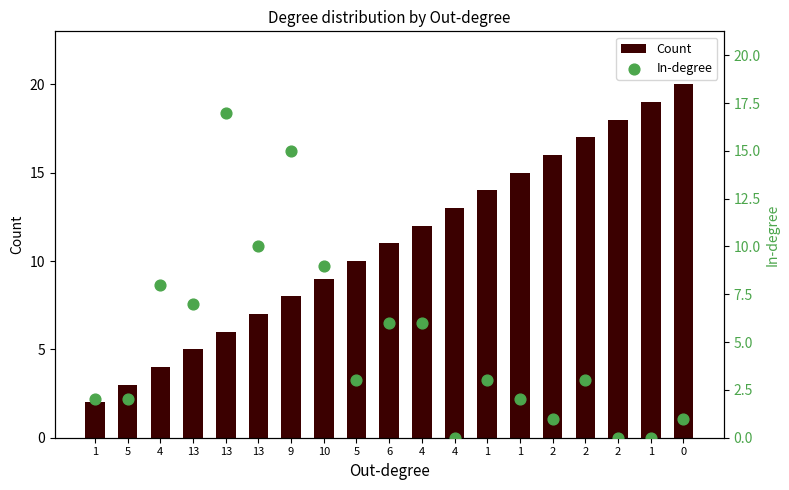

What is the total value across all series at 5?

5